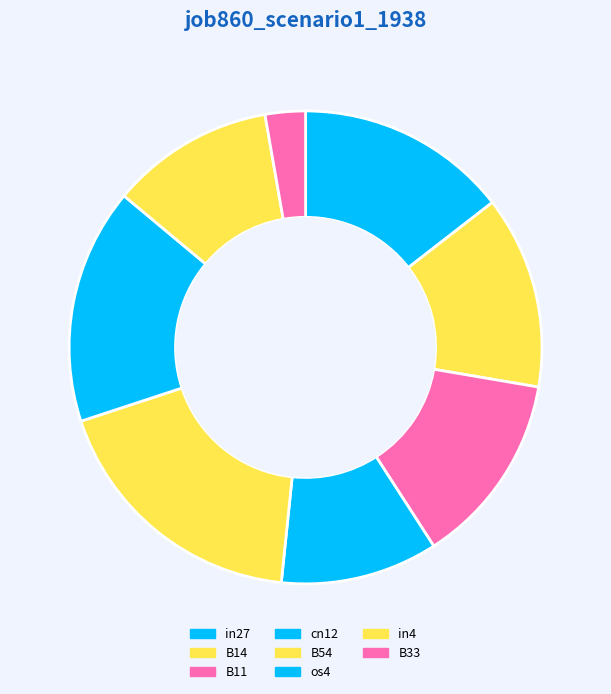

Count the number of slices in the pie.

8